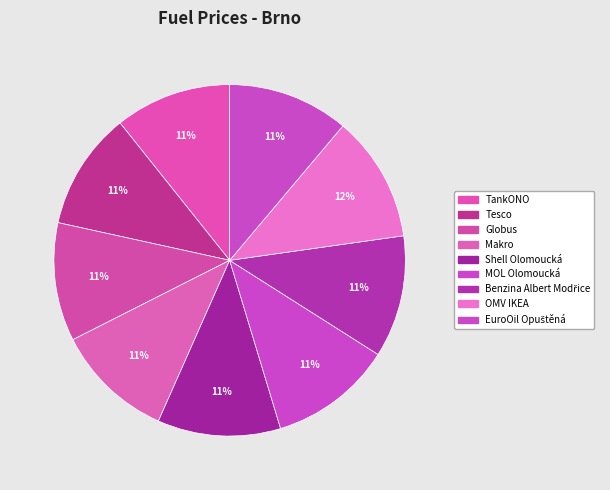

How many slices are in this pie chart?

9